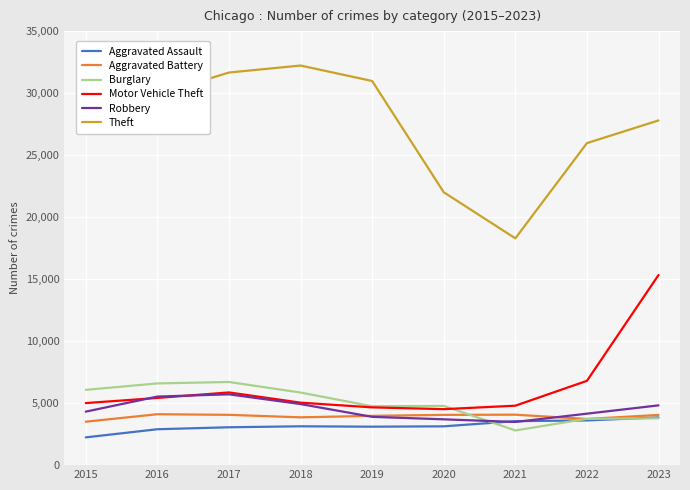

What is the difference between the second highest and second lowest values in the Theft series?

9654